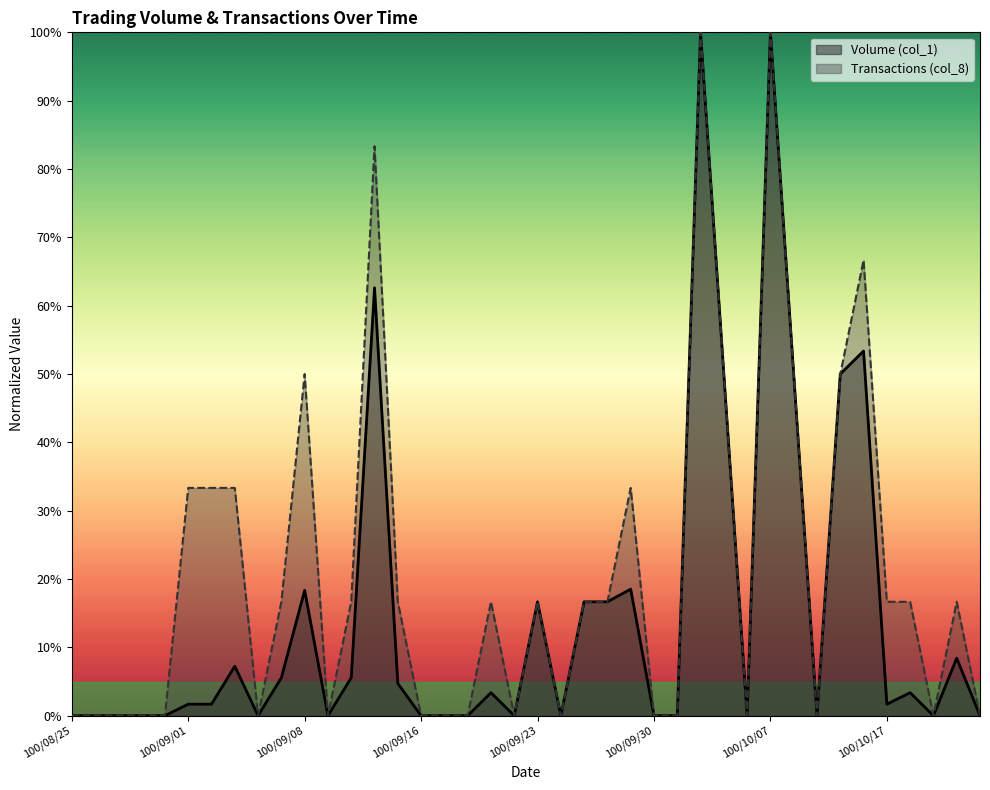

At which category is the sum across all series the highest?

100/10/04